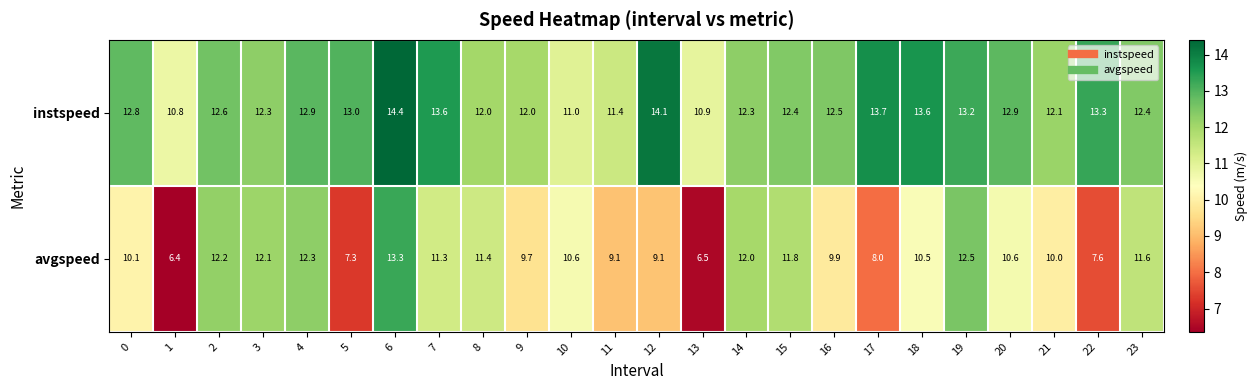

Rank the series at 23 from lowest to highest value.

avgspeed, instspeed